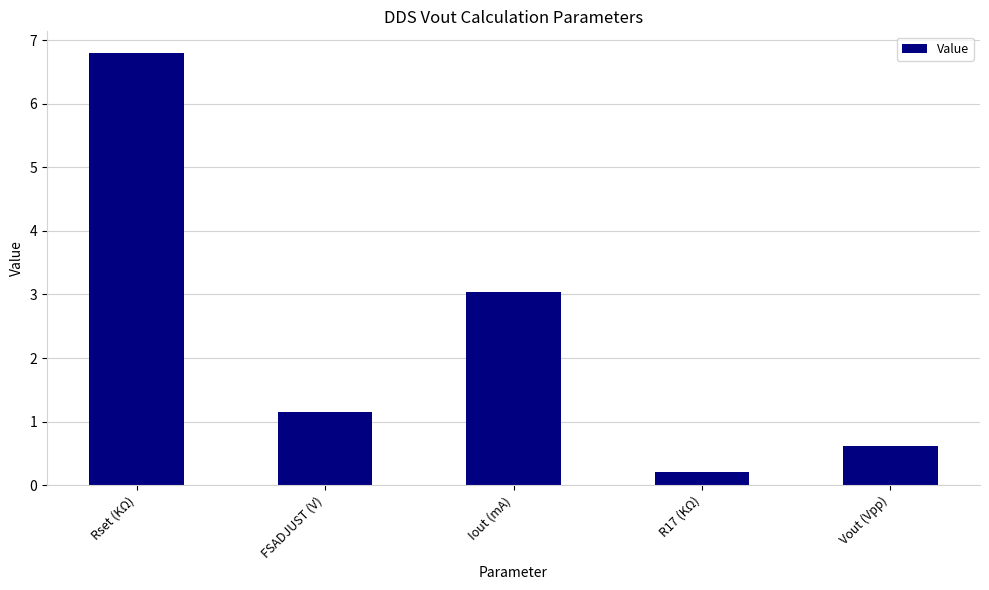

How many values are below 1?

2